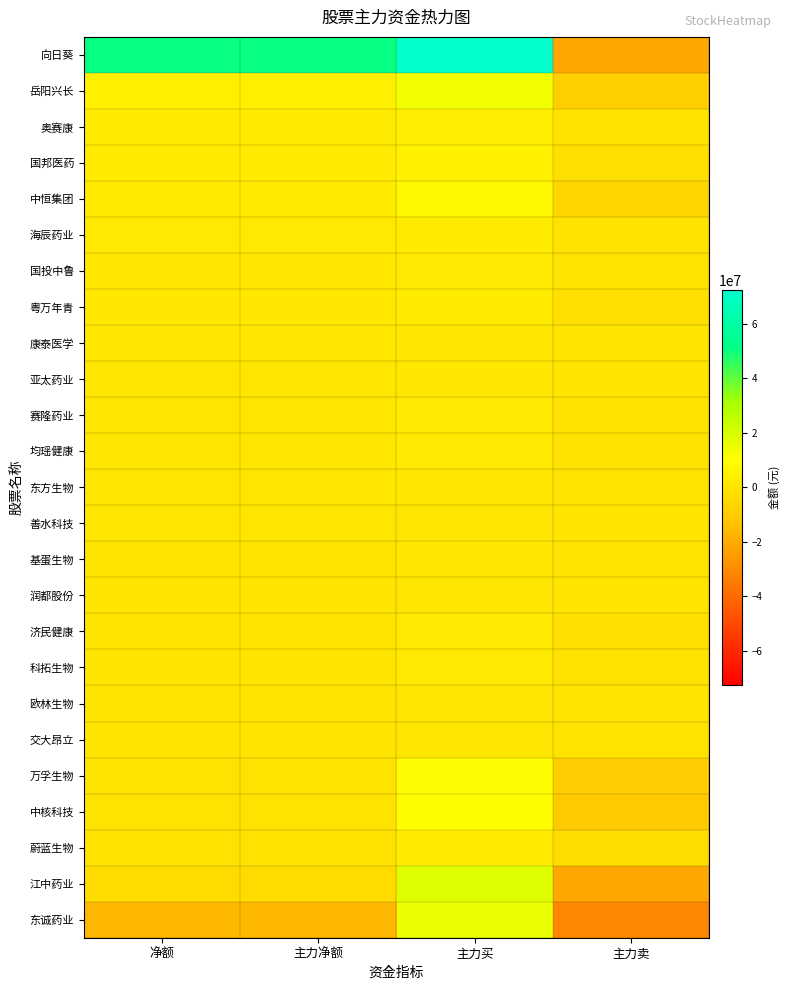

Reading left to right, list all the values displayed in this chart.

向日葵: 净额=50432673	主力净额=50432673	主力买=72506389	主力卖=-22073716
岳阳兴长: 净额=4497088	主力净额=4497088	主力买=13158800	主力卖=-8661712
奥赛康: 净额=2315622	主力净额=2315622	主力买=3828706	主力卖=-1513084
国邦医药: 净额=2204662	主力净额=2204662	主力买=4675734	主力卖=-2471072
中恒集团: 净额=1972408	主力净额=1972408	主力买=7919478	主力卖=-5947070
海辰药业: 净额=1476346	主力净额=1476346	主力买=2825662	主力卖=-1349316
国投中鲁: 净额=938680	主力净额=938680	主力买=1644628	主力卖=-705948
粤万年青: 净额=824548	主力净额=824548	主力买=2589712	主力卖=-1765164
康泰医学: 净额=680669	主力净额=680669	主力买=1073659	主力卖=-392990
亚太药业: 净额=562302	主力净额=562302	主力买=865497	主力卖=-303195
赛隆药业: 净额=301542	主力净额=301542	主力买=1476804	主力卖=-1175262
均瑶健康: 净额=268358	主力净额=268358	主力买=1492473	主力卖=-1224115
东方生物: 净额=163298	主力净额=163298	主力买=1132870	主力卖=-969572
善水科技: 净额=68729	主力净额=68729	主力买=397644	主力卖=-328915
基蛋生物: 净额=-65999	主力净额=-65999	主力买=812337	主力卖=-878336
润都股份: 净额=-73769	主力净额=-73769	主力买=301431	主力卖=-375200
济民健康: 净额=-92322	主力净额=-92322	主力买=1697317	主力卖=-1789639
科拓生物: 净额=-264991	主力净额=-264991	主力买=1199536	主力卖=-1464527
欧林生物: 净额=-466866	主力净额=-466866	主力买=0	主力卖=-466866
交大昂立: 净额=-522373	主力净额=-522373	主力买=320025	主力卖=-842398
万孚生物: 净额=-870648	主力净额=-870648	主力买=8817059	主力卖=-9687707
中核科技: 净额=-1008294	主力净额=-1008294	主力买=9553345	主力卖=-10561639
蔚蓝生物: 净额=-1165482	主力净额=-1165482	主力买=2566907	主力卖=-3732389
江中药业: 净额=-4017510	主力净额=-4017510	主力买=17963685	主力卖=-21981195
东诚药业: 净额=-16160296	主力净额=-16160296	主力买=15226674	主力卖=-31386970